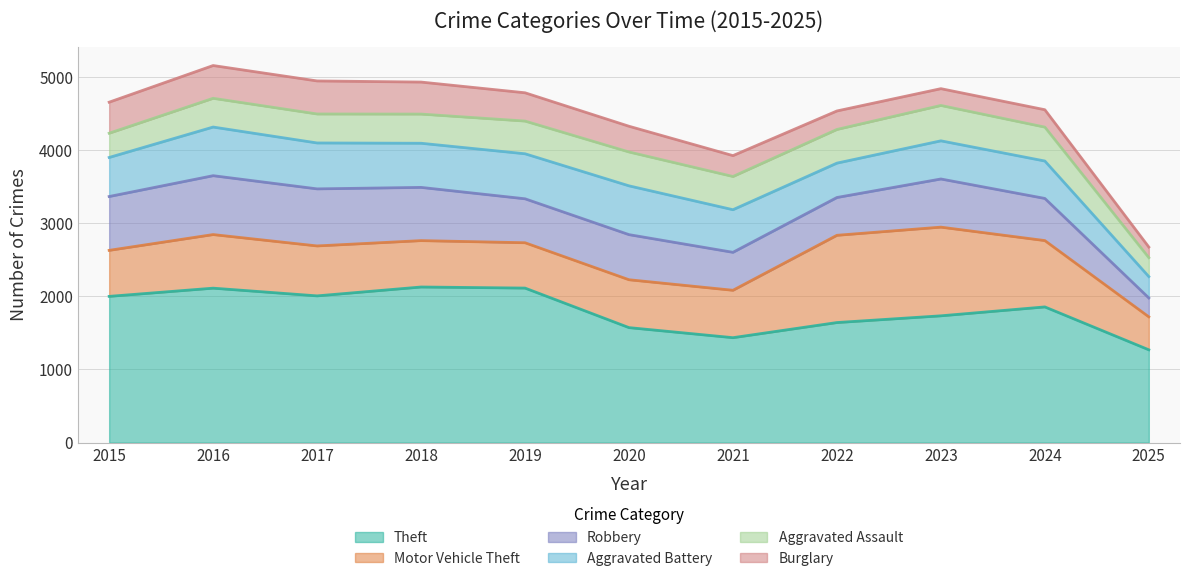

Reading right to left, what are all the values shown in this chart?

Theft: 1185	1965	1711	1665	1392	1512	2190	2140	1968	2148	1981
Motor Vehicle Theft: 393	931	1243	1272	560	673	611	631	680	756	614
Robbery: 216	610	687	495	506	637	577	741	780	819	726
Aggravated Battery: 262	543	529	446	587	686	608	600	623	691	515
Aggravated Assault: 231	492	486	458	452	466	452	392	396	402	323
Burglary: 132	254	223	253	280	357	383	443	453	451	421